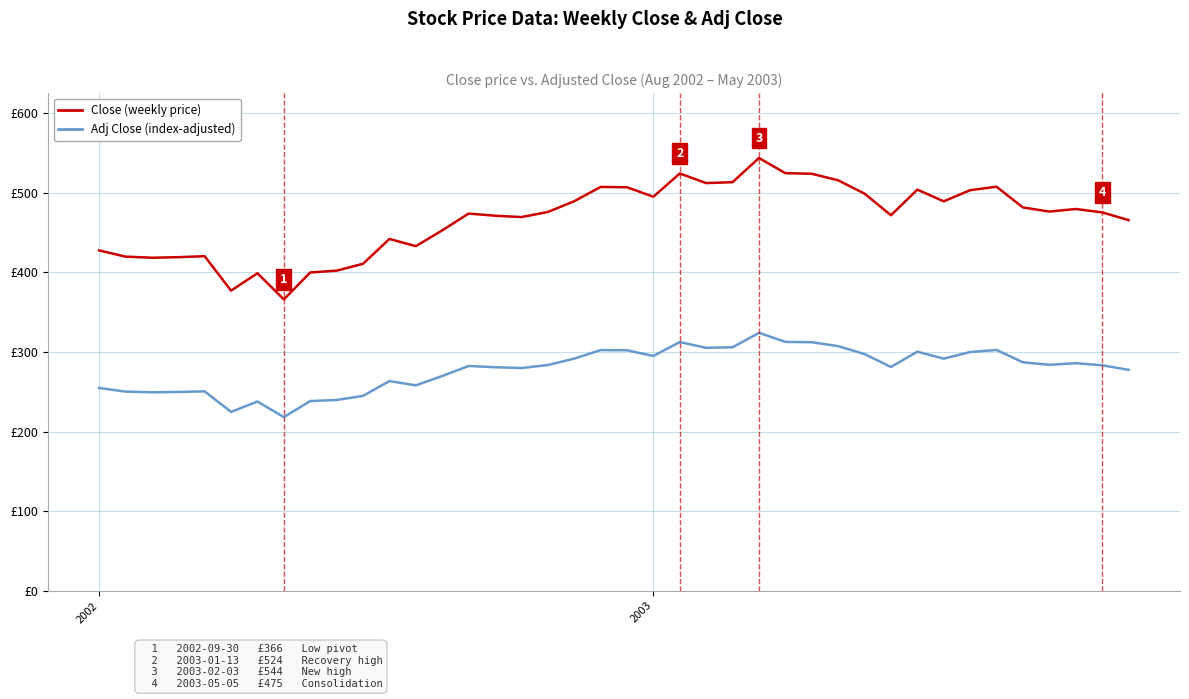

True or false: Close (weekly price) has a value of 499.0 at 29.

True